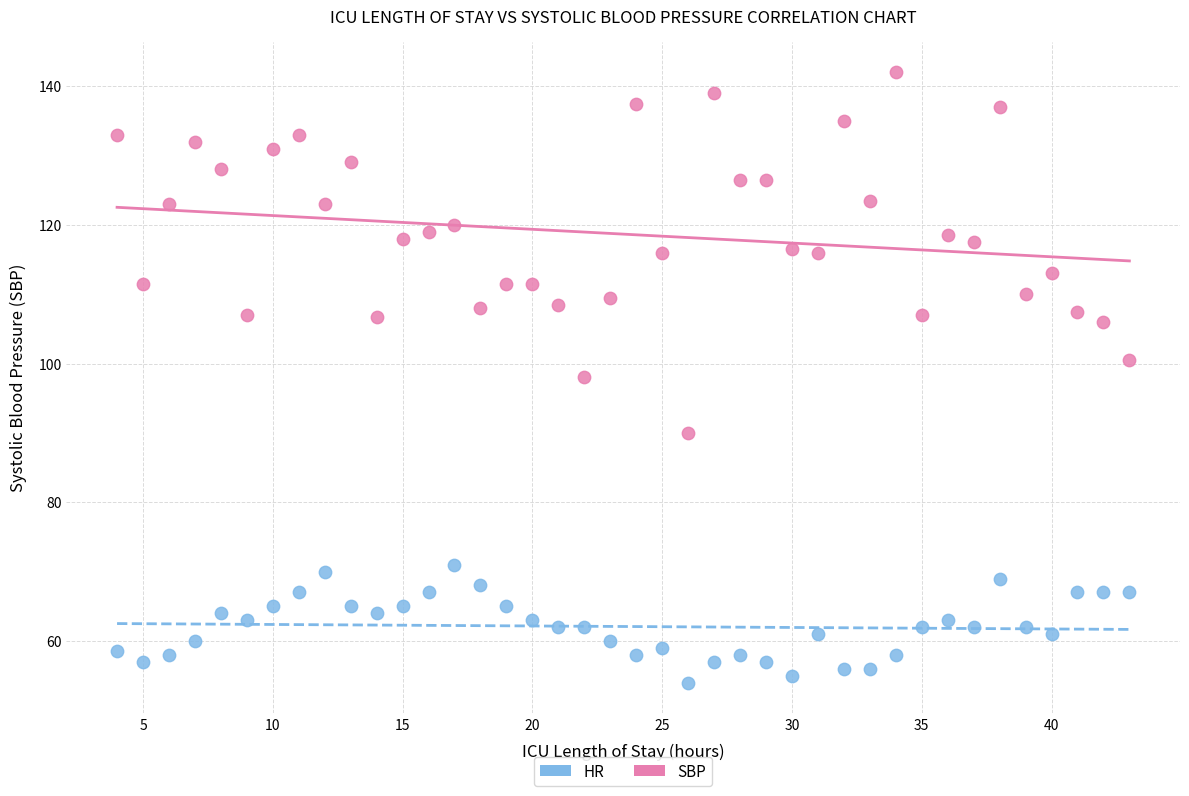

Which series contains the lowest Y value?

HR